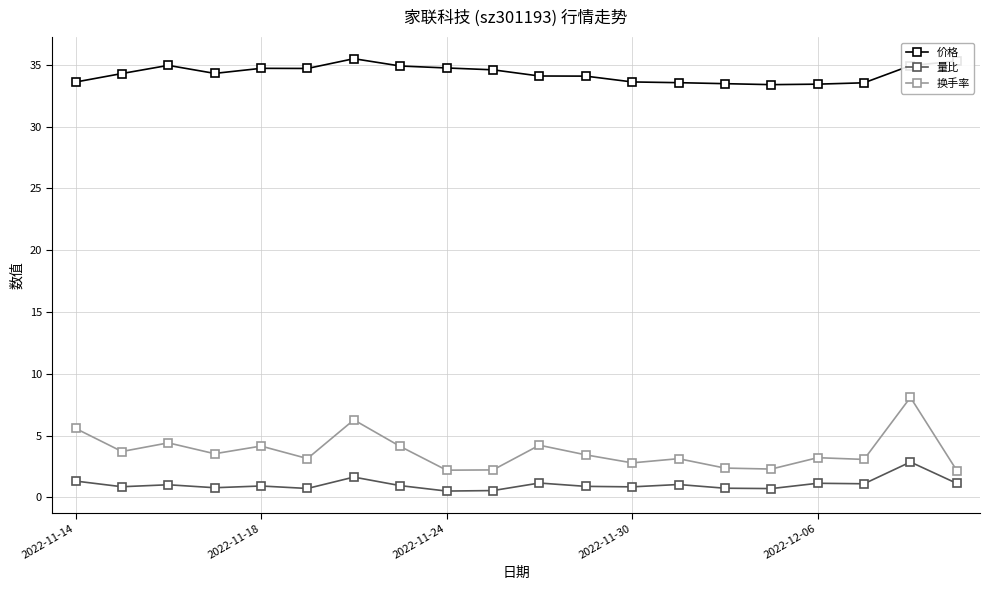

Which series has the largest total across all categories?

价格